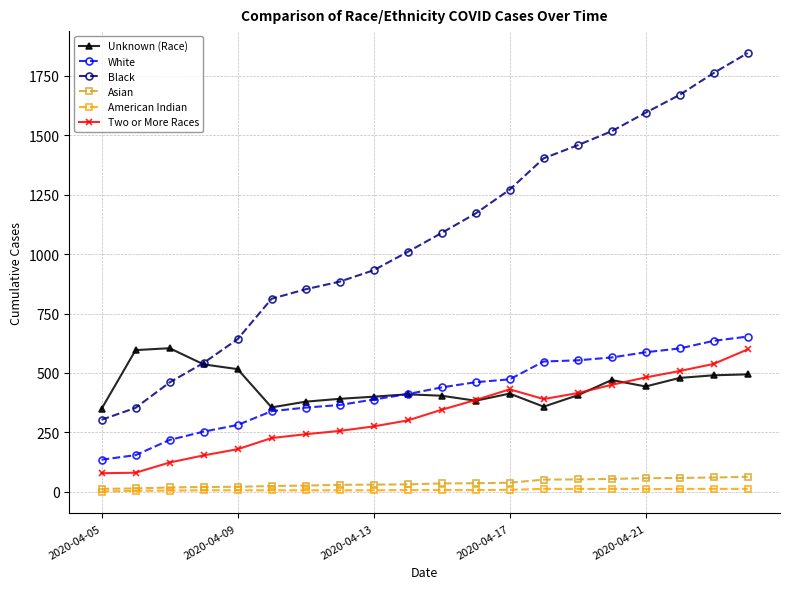

Which series has the largest total across all categories?

Black